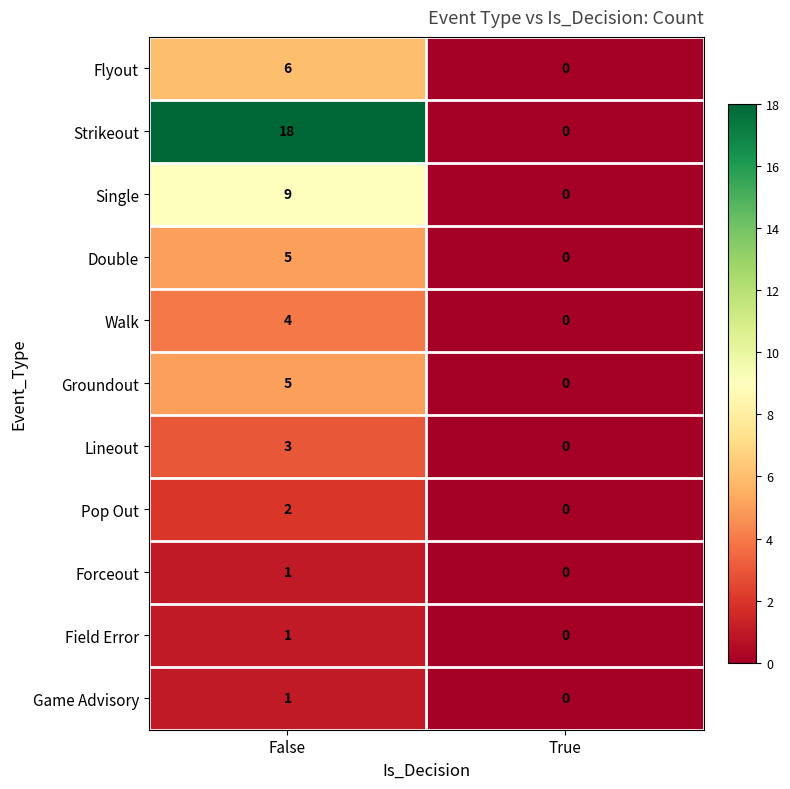

Which series has the largest range (max minus min)?

Strikeout